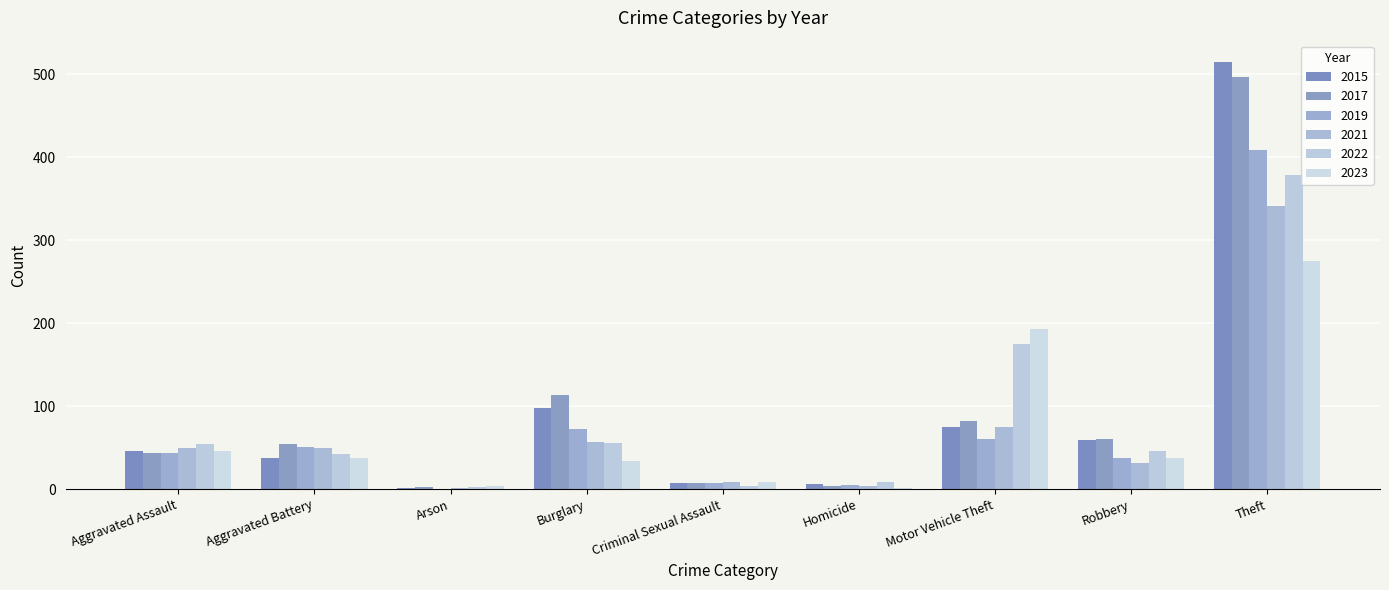

What is the sum of all 2017 values?

864